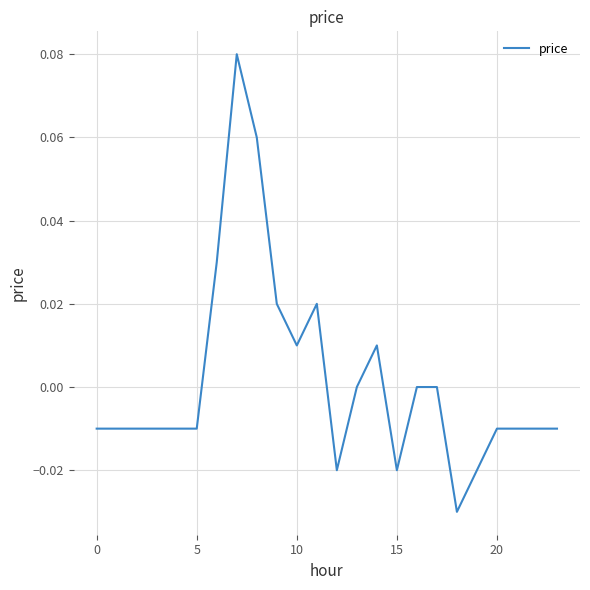

Does the chart have visible grid lines?

Yes